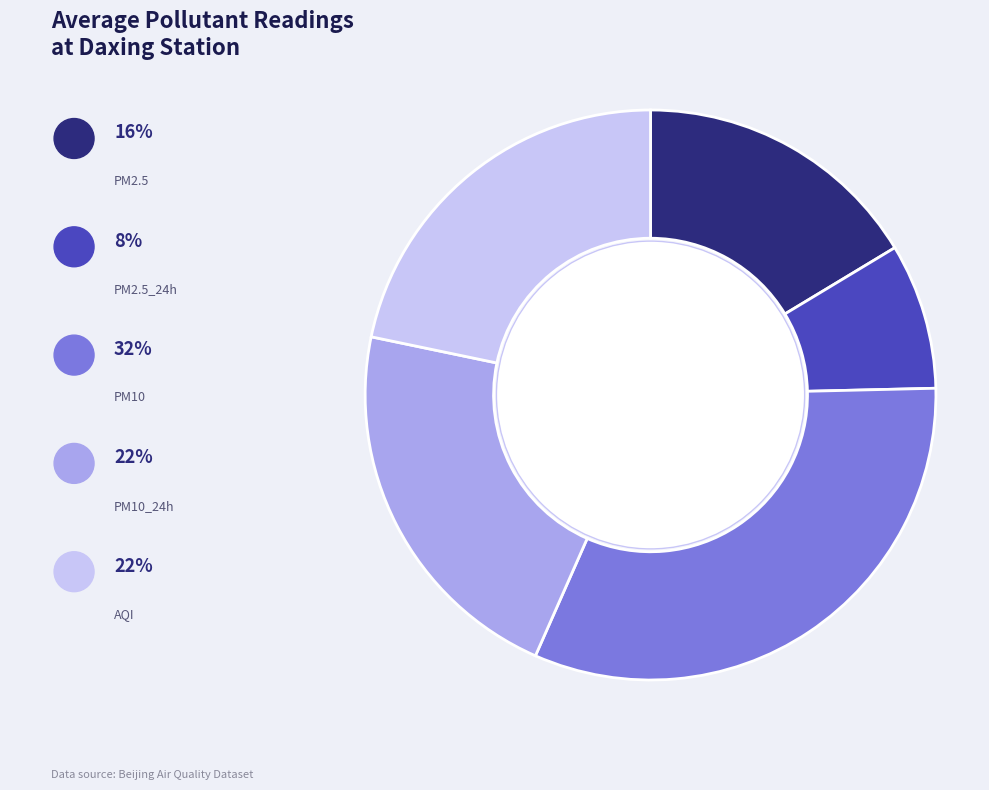

To the nearest percent, what is the combined percentage of PM2.5 and PM2.5_24h?

25%